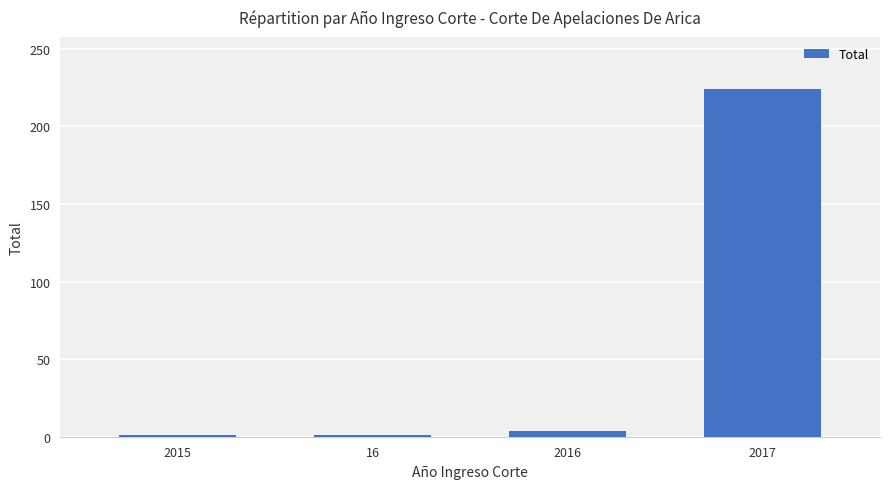

Reading left to right, what are all the values shown in this chart?

2015=1	16=1	2016=4	2017=224